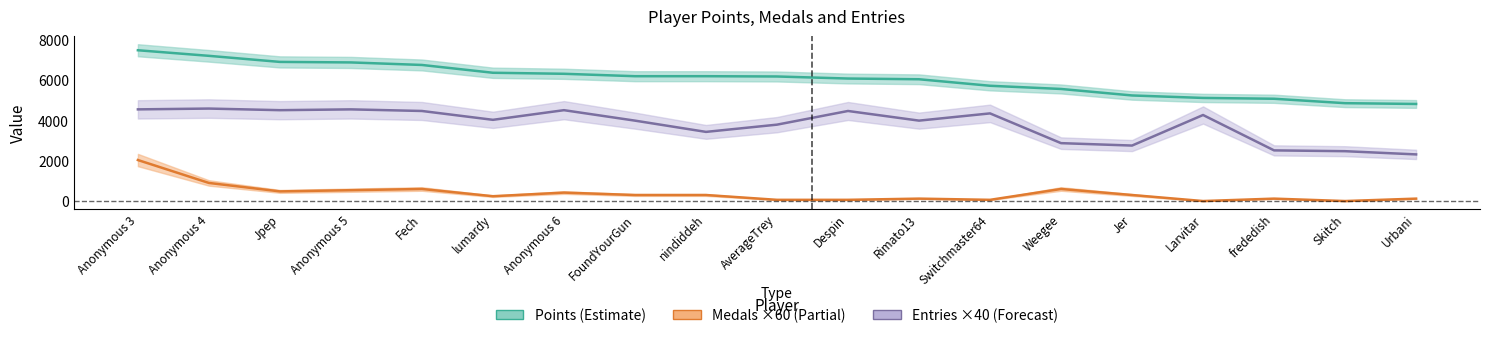

What is the difference between the maximum and minimum values in the Points series?

2672